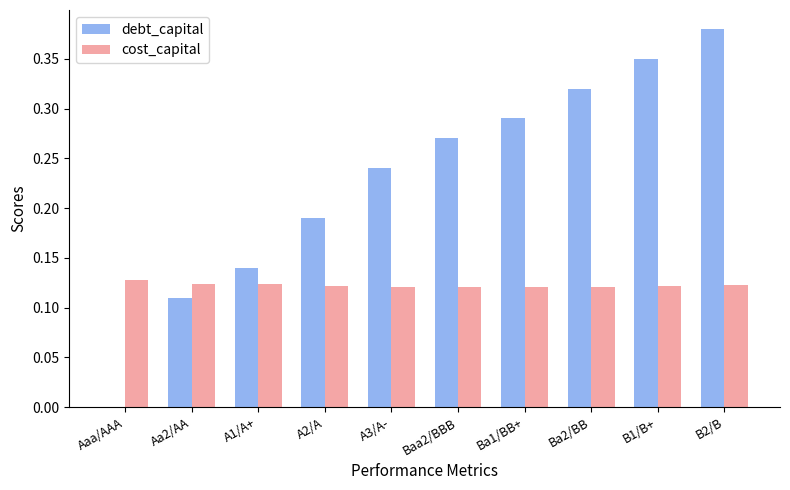

Is the value of cost_capital at Aa2/AA greater than the value of debt_capital at A1/A+?

No